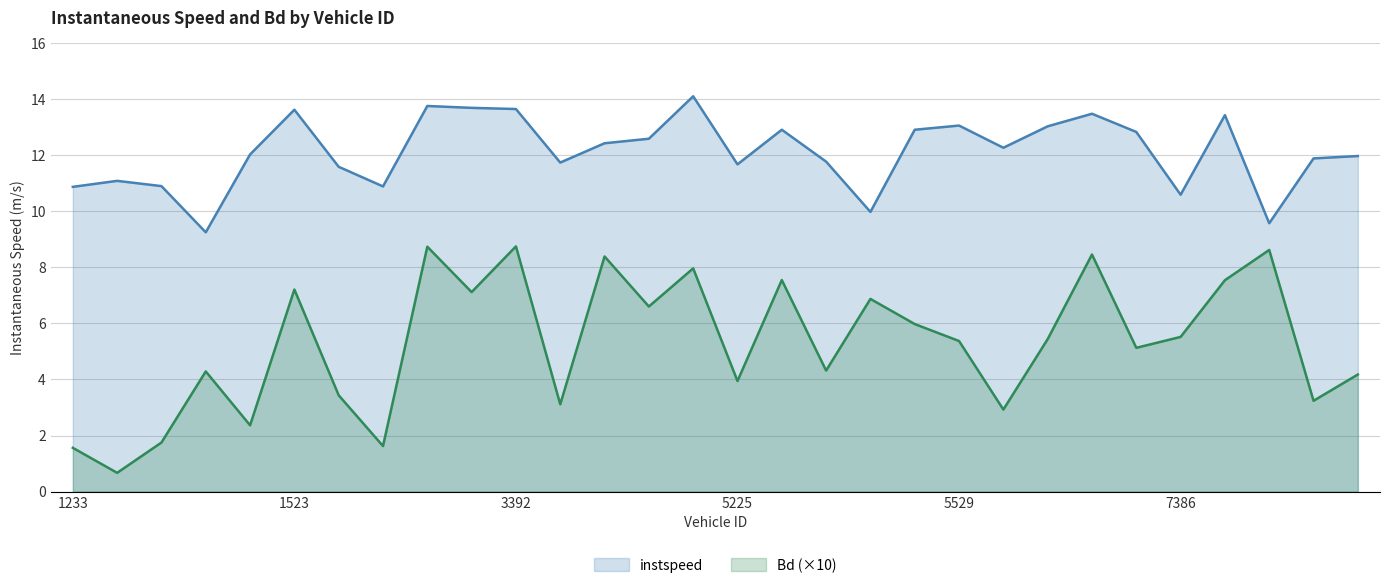

True or false: instspeed has more than 2 points higher than both neighbors.

True